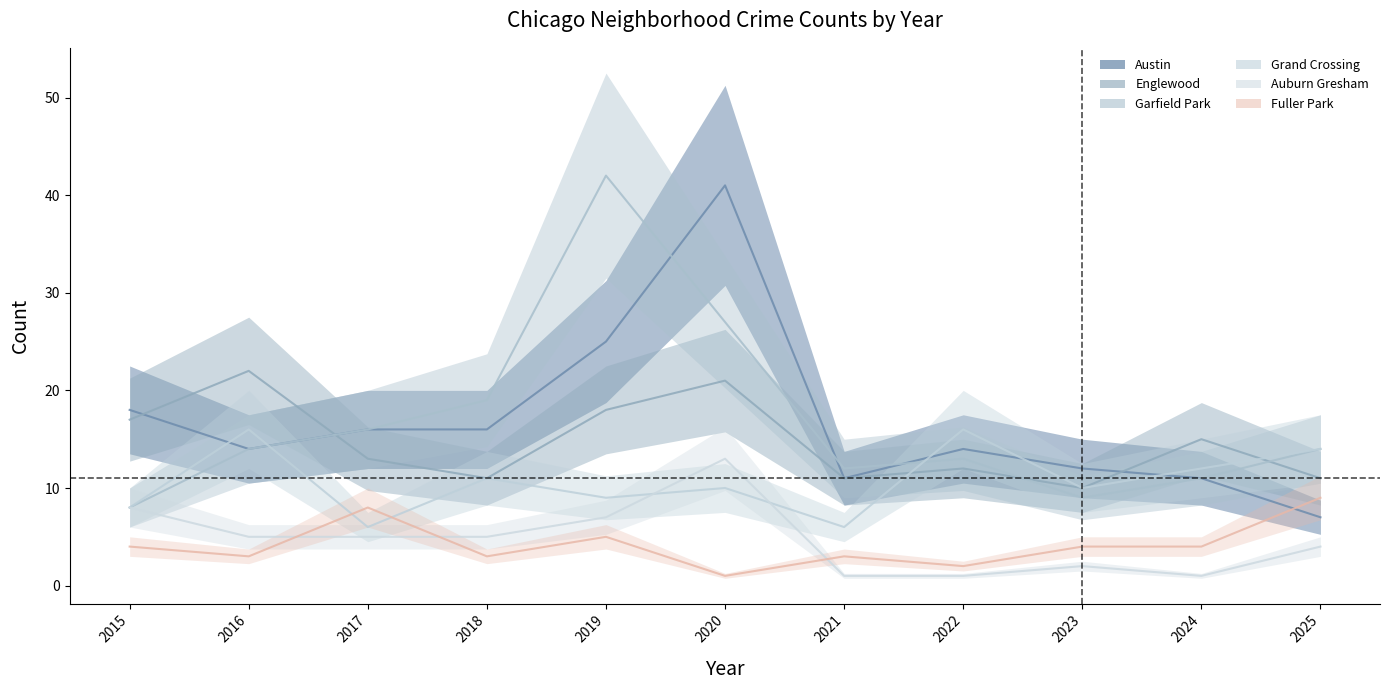

What is the highest value of the Auburn Gresham series?

13